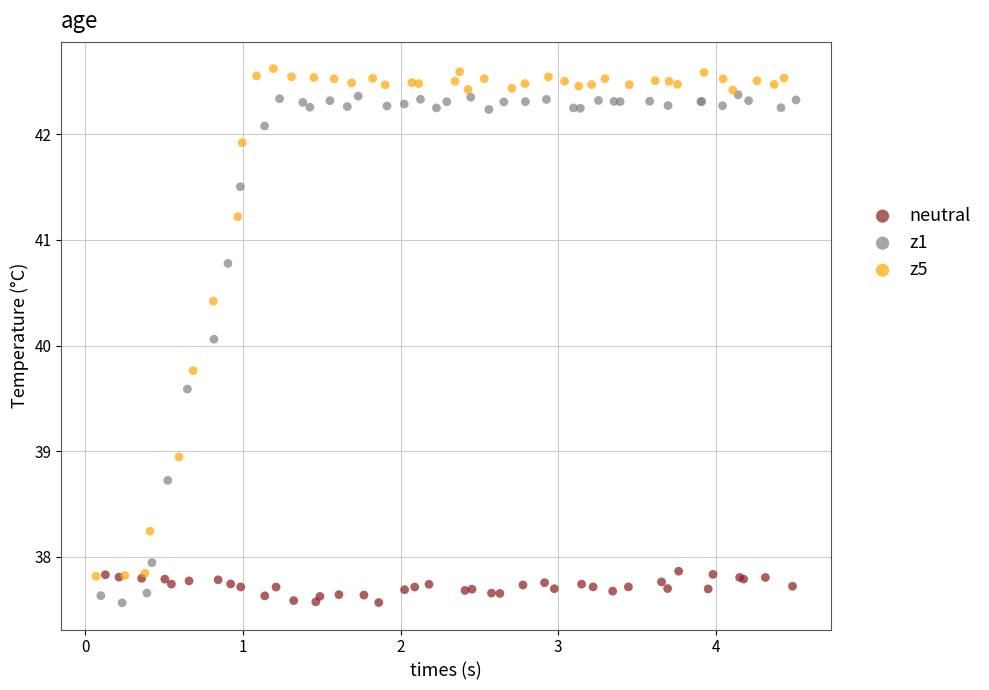

What are all the series names shown in the legend?

neutral, z1, z5